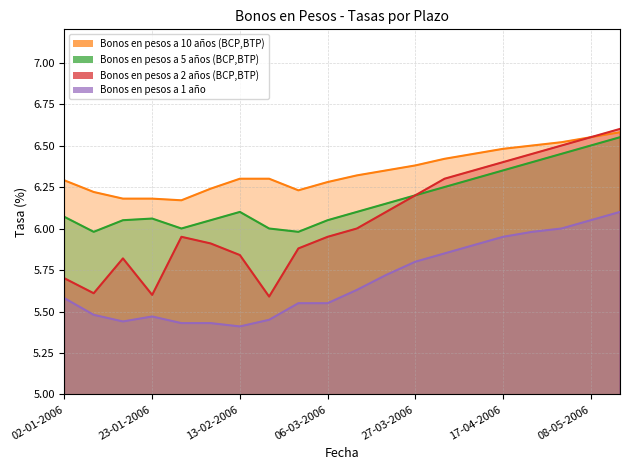

What is the value of the Bonos en pesos a 1 año point at the 6th from the left?

5.4